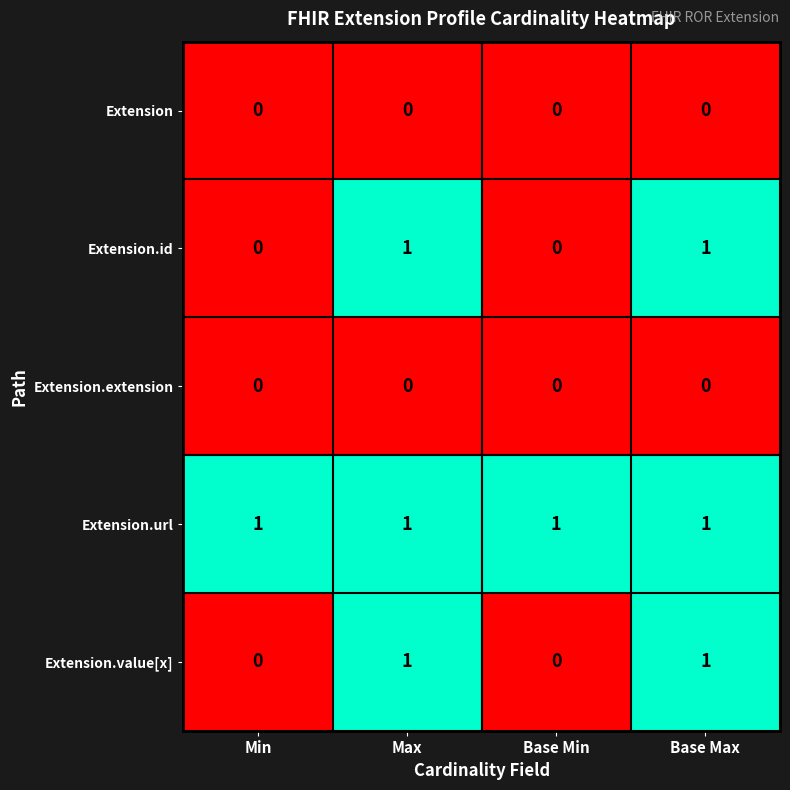

Reading left to right, list all the values displayed in this chart.

Extension: 0	0	0	0
Extension.id: 0	1	0	1
Extension.extension: 0	0	0	0
Extension.url: 1	1	1	1
Extension.value[x]: 0	1	0	1